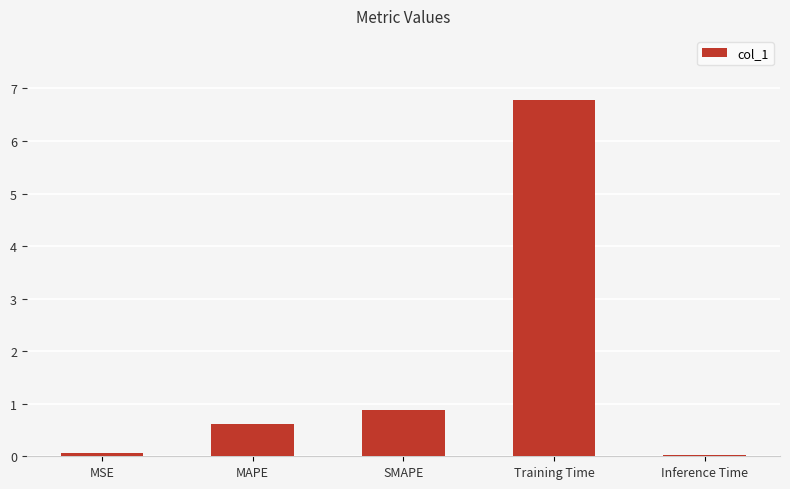

Which category has the highest value across all series?

Training Time